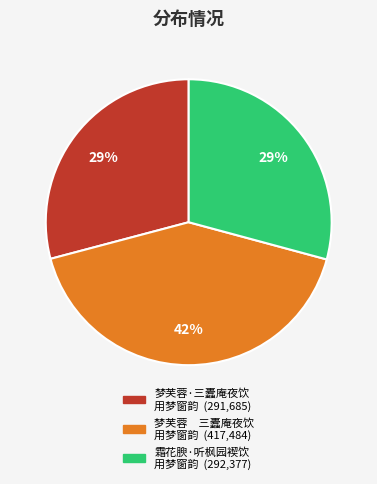

Is there a majority slice in this chart?

No